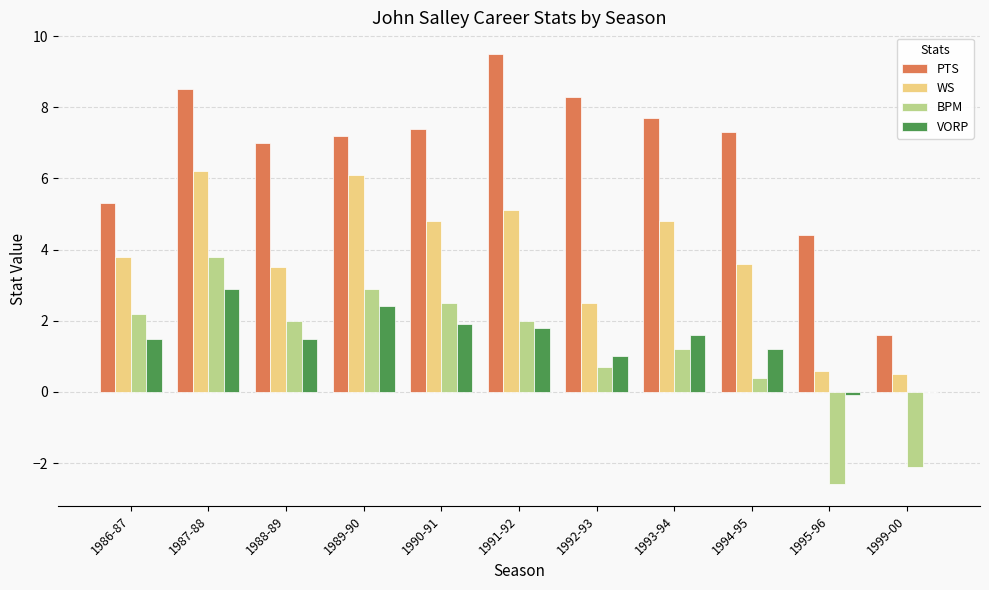

The WS series shows 4.8 at 1993-94. True or false?

True